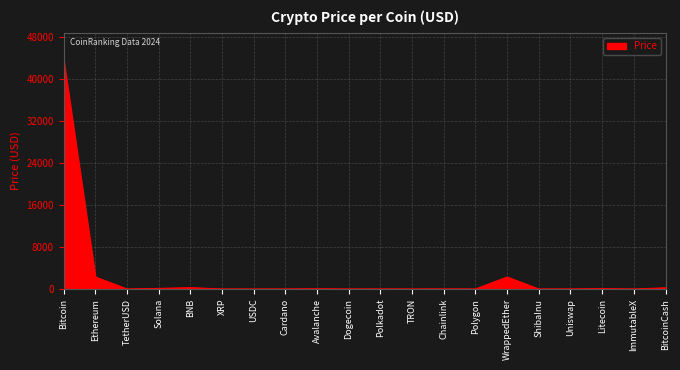

The chart shows a value of 0.0 at ShibaInu. True or false?

True